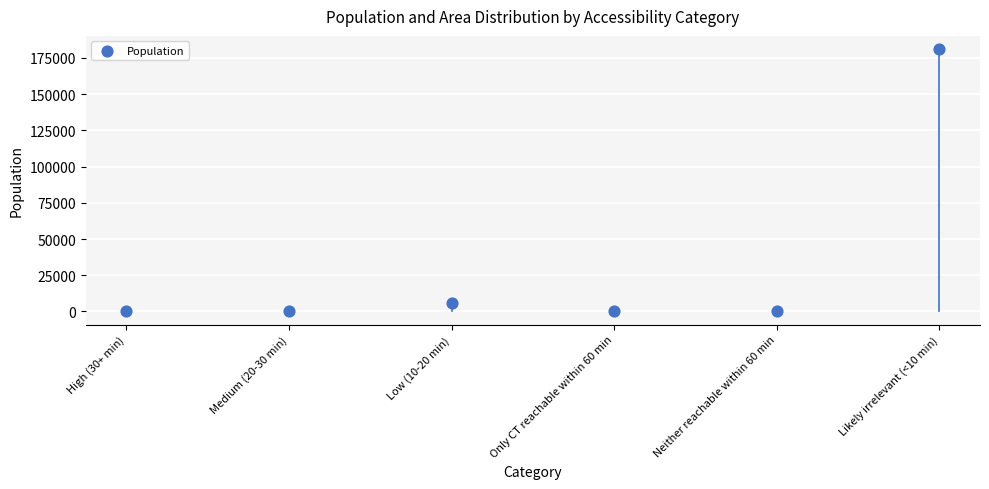

What is the average Y value?

31202